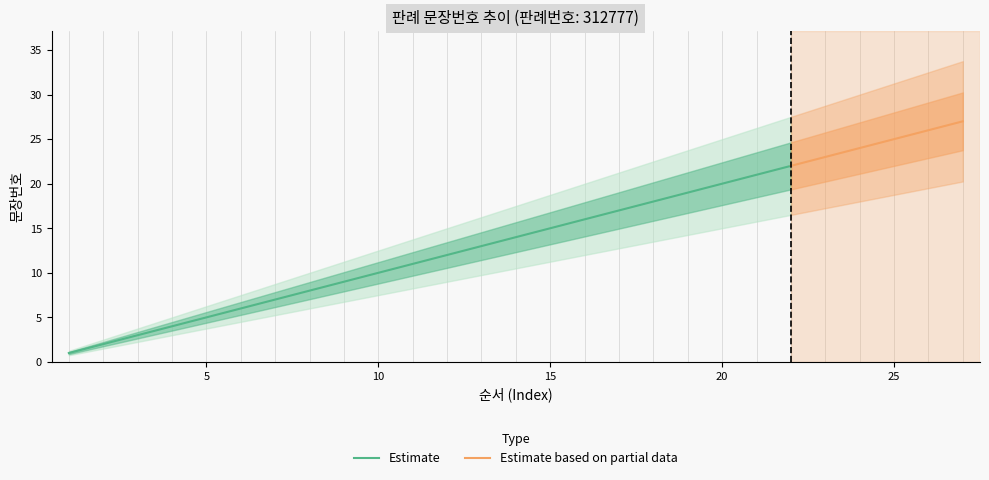

Rank the categories by value from highest to lowest.

27, 26, 25, 24, 23, 22, 21, 20, 19, 18, 17, 16, 15, 14, 13, 12, 11, 10, 9, 8, 7, 6, 5, 4, 3, 2, 1